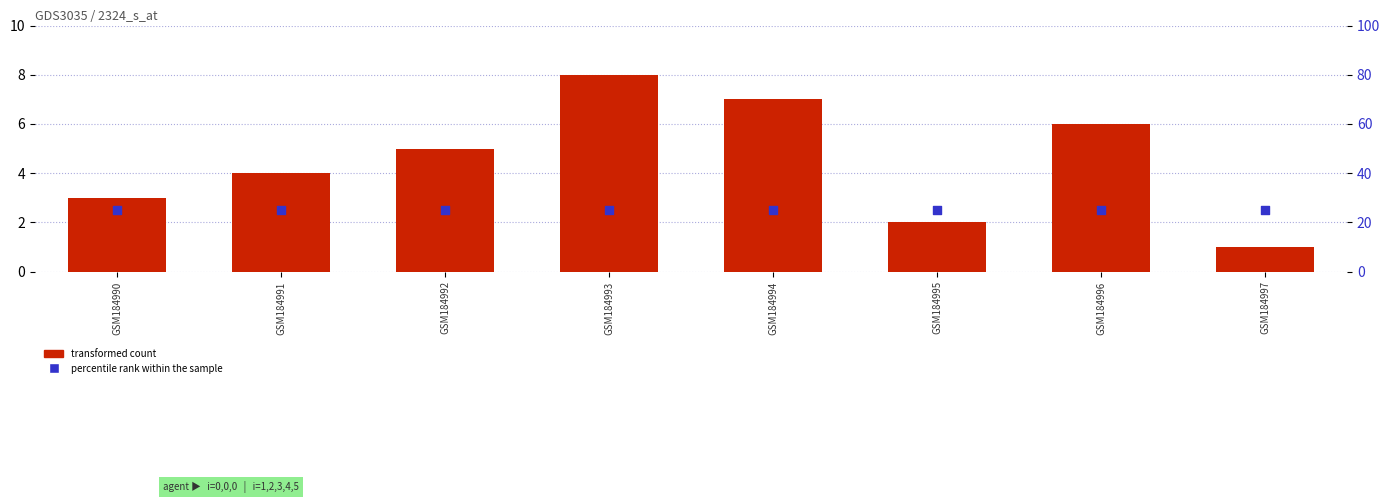

Which series reaches the minimum Y coordinate?

transformed count